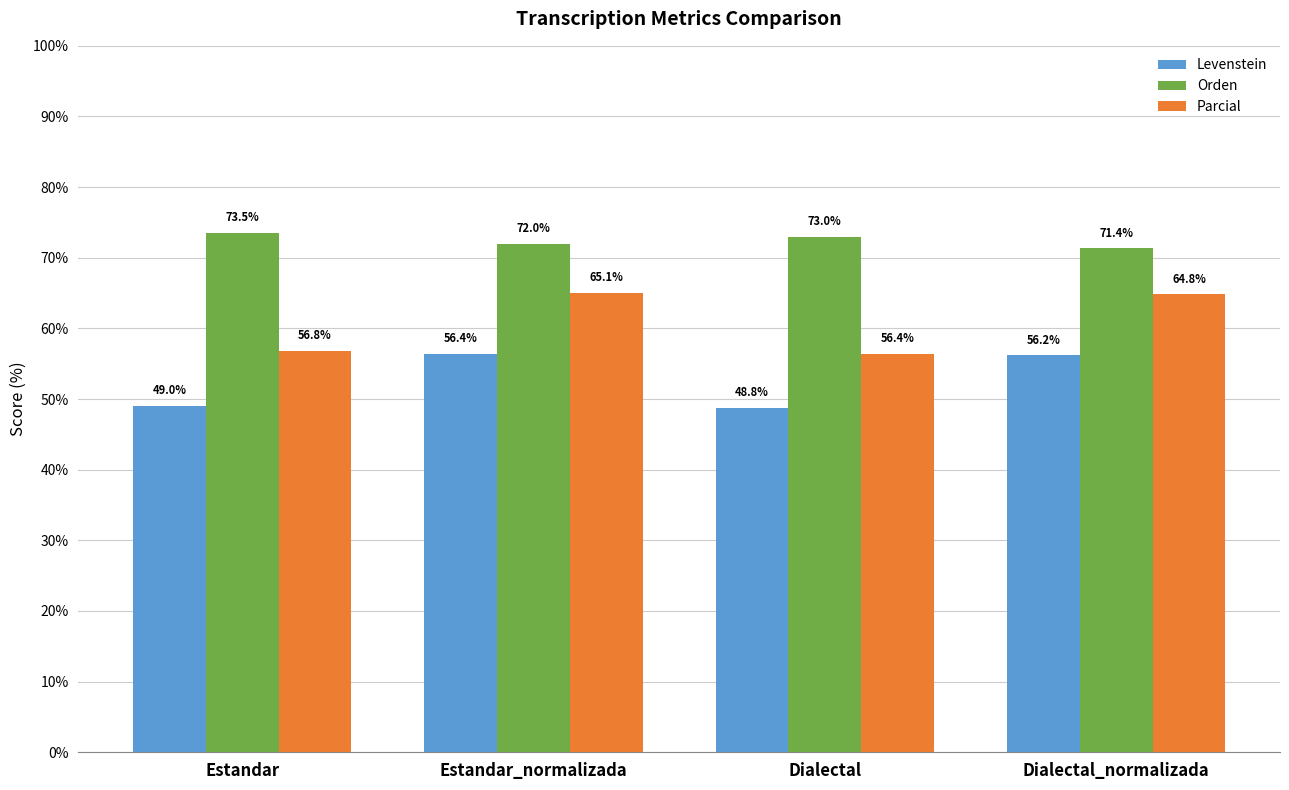

Rank the series by their maximum value, from highest to lowest.

Orden, Parcial, Levenstein